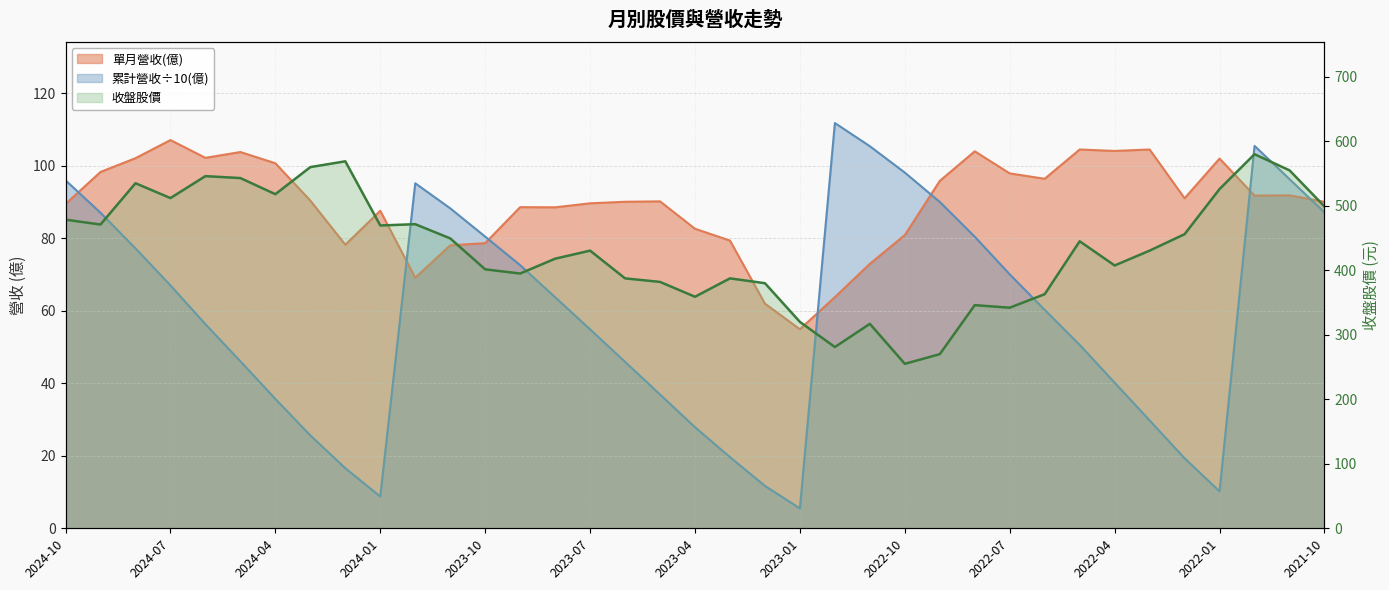

List the series in order of their peak value, lowest first.

單月營收(億), 累計營收(億), 收盤股價